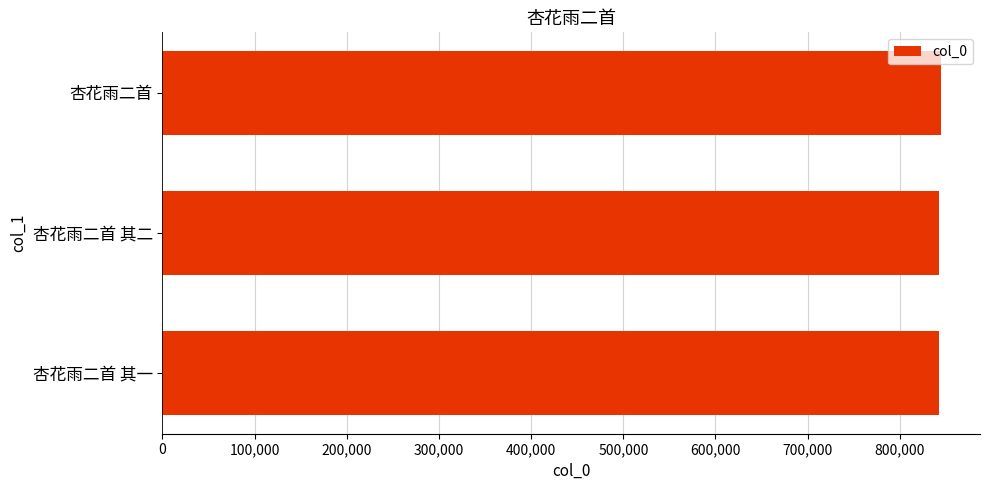

Does the chart contain any negative values?

No